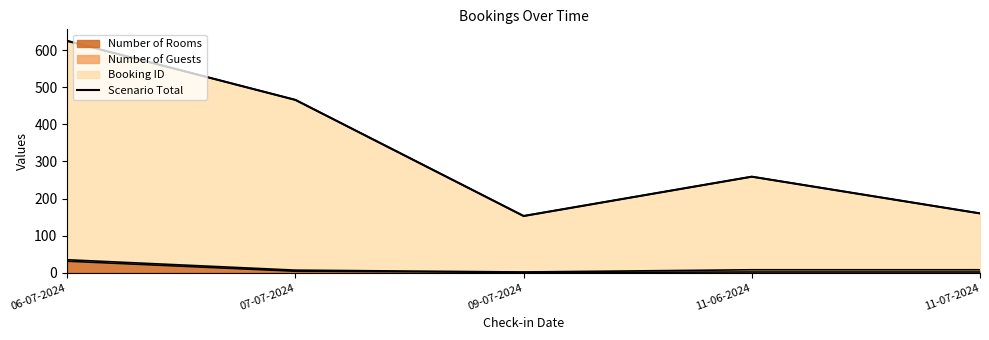

Is it true that Number of Rooms equals 1 at 09-07-2024?

True